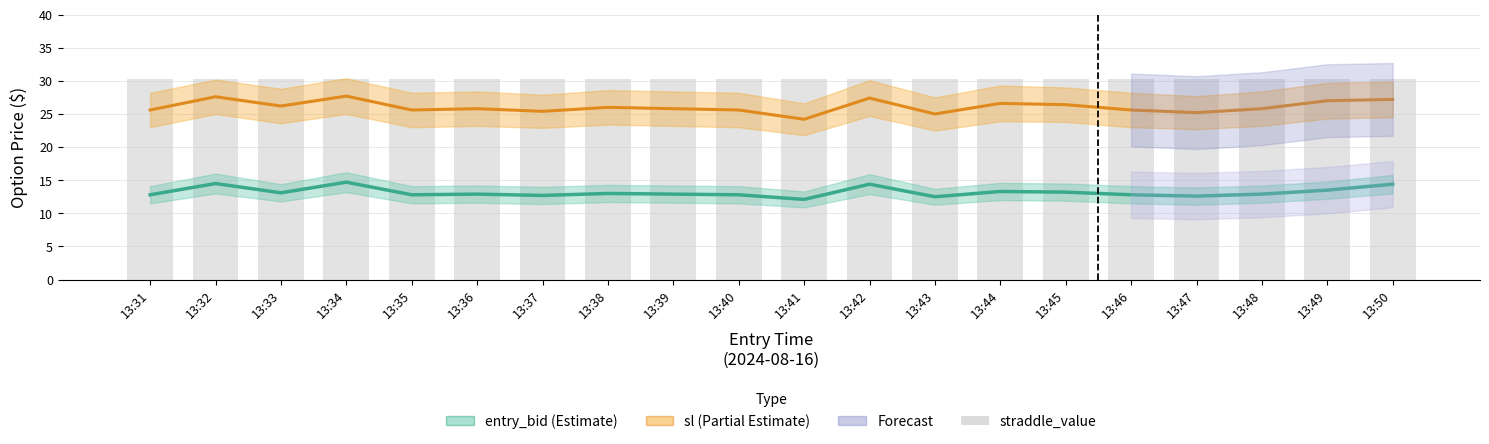

What is the greatest value displayed?

30.4